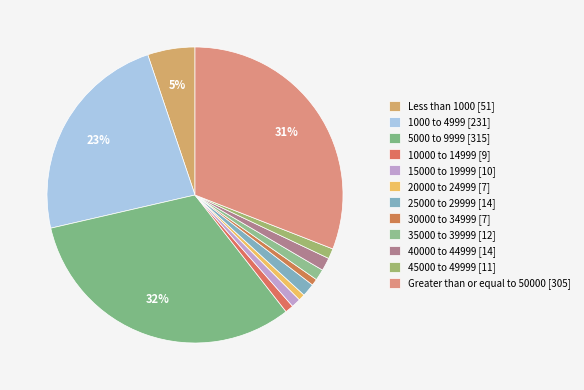

Which category has the biggest portion of the pie?

5000 to 9999